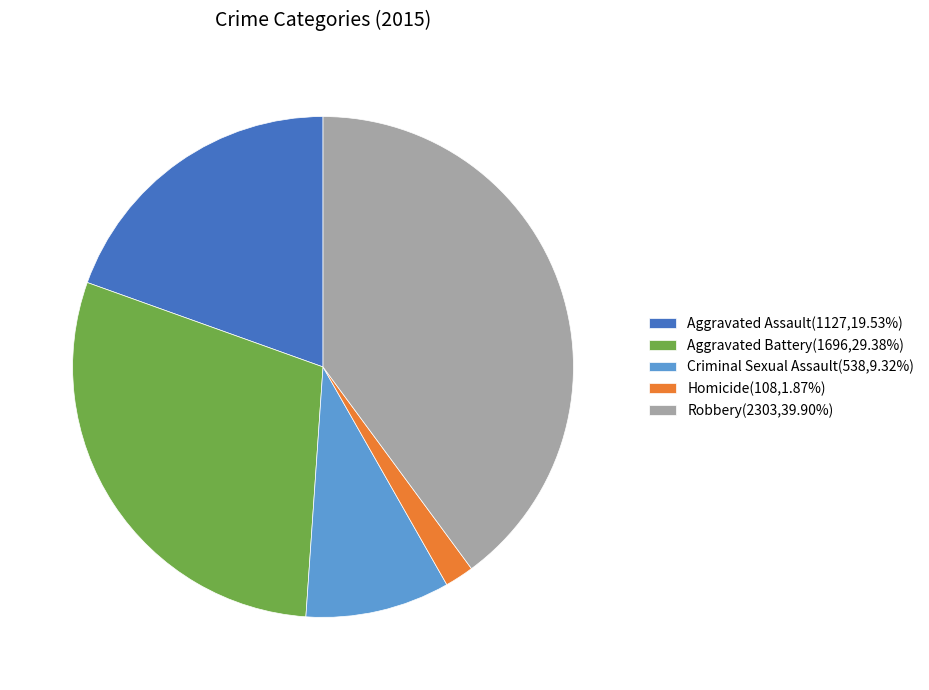

Combined, do Criminal Sexual Assault and Aggravated Assault account for over 50%?

No